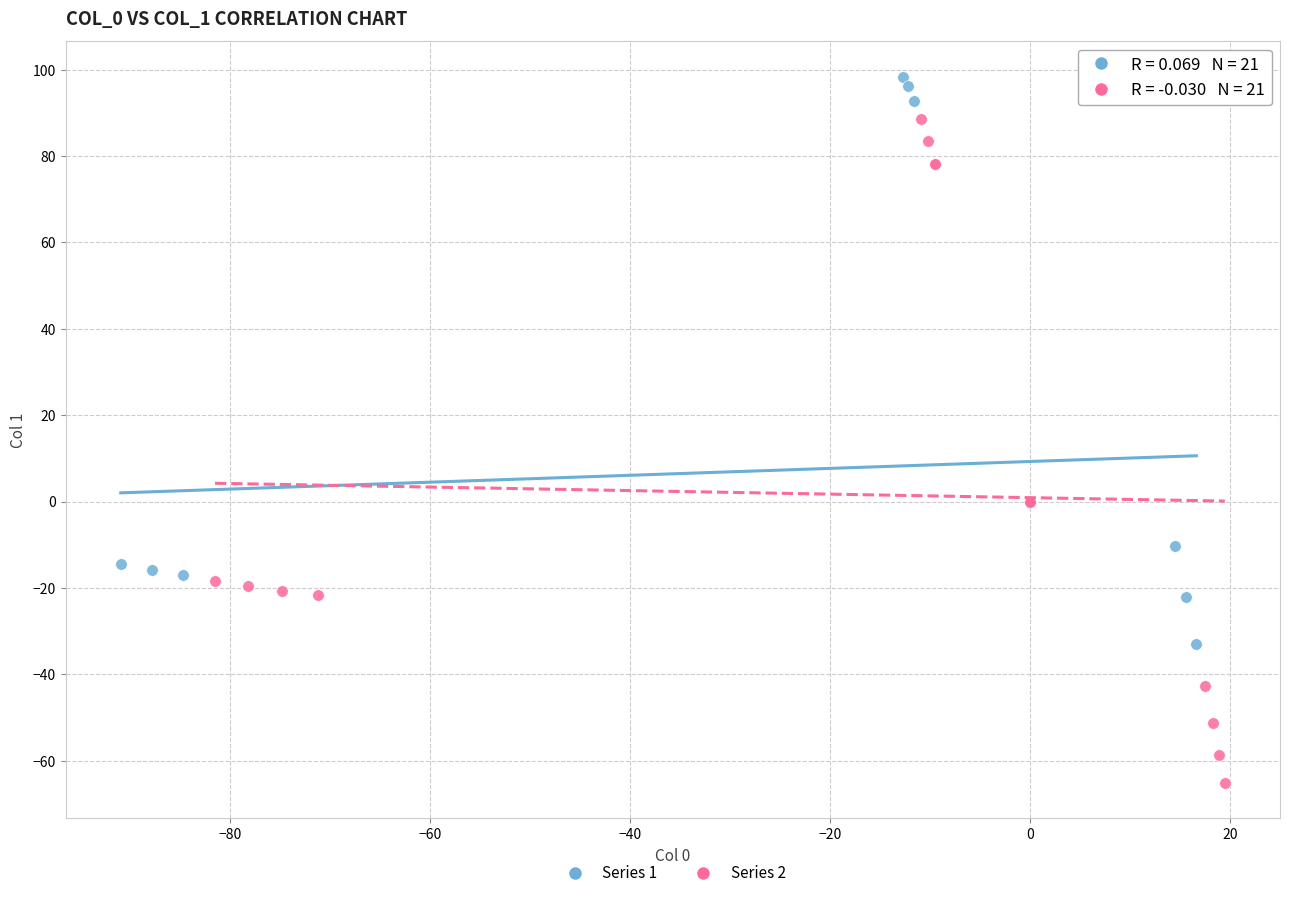

Which series has the largest Y range (max minus min)?

Series 2